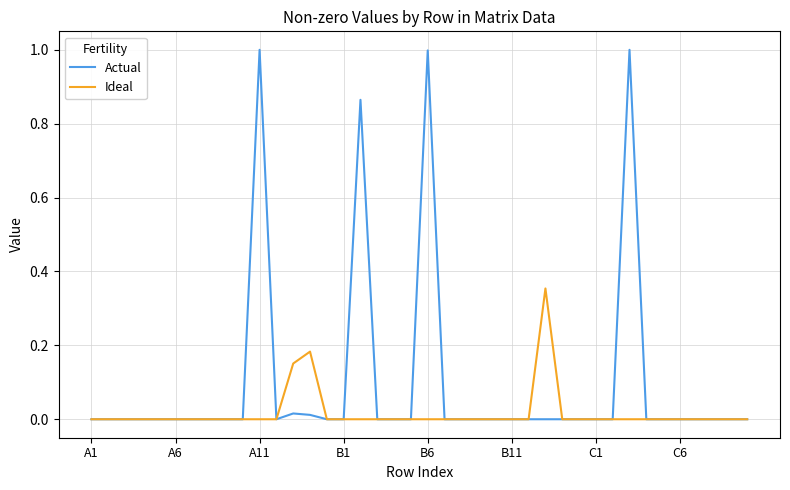

Which series has the widest spread of values?

Actual